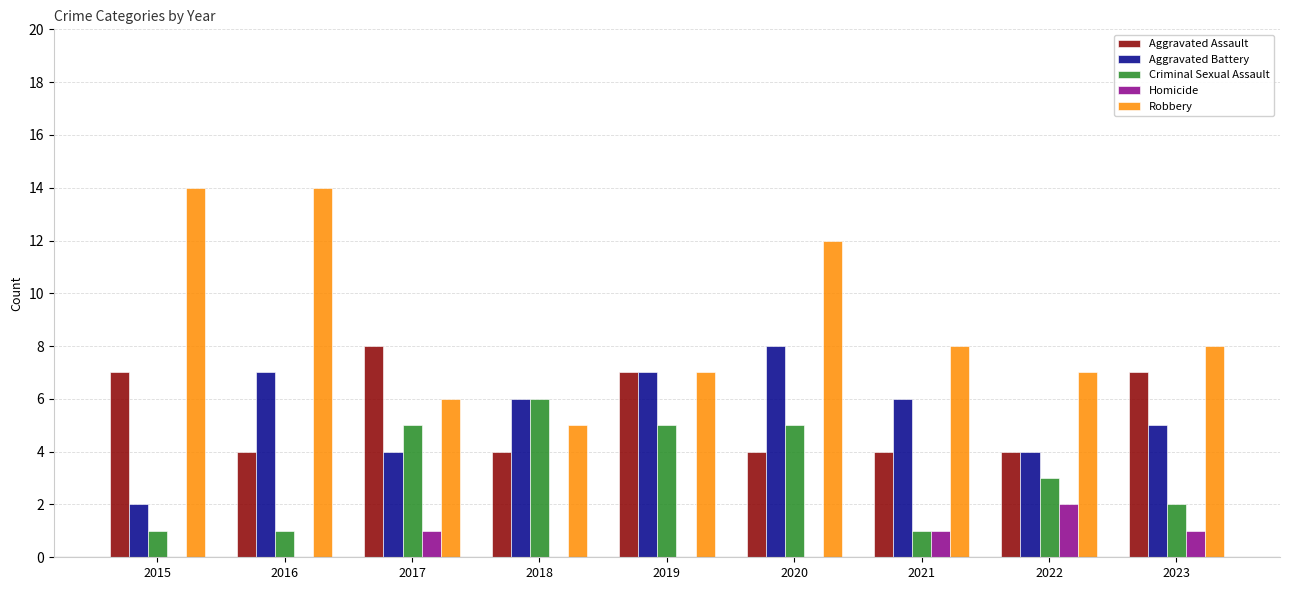

Reading left to right, list all the values displayed in this chart.

Aggravated Assault: 2015=7	2016=4	2017=8	2018=4	2019=7	2020=4	2021=4	2022=4	2023=7
Aggravated Battery: 2015=2	2016=7	2017=4	2018=6	2019=7	2020=8	2021=6	2022=4	2023=5
Criminal Sexual Assault: 2015=1	2016=1	2017=5	2018=6	2019=5	2020=5	2021=1	2022=3	2023=2
Homicide: 2015=0	2016=0	2017=1	2018=0	2019=0	2020=0	2021=1	2022=2	2023=1
Robbery: 2015=14	2016=14	2017=6	2018=5	2019=7	2020=12	2021=8	2022=7	2023=8